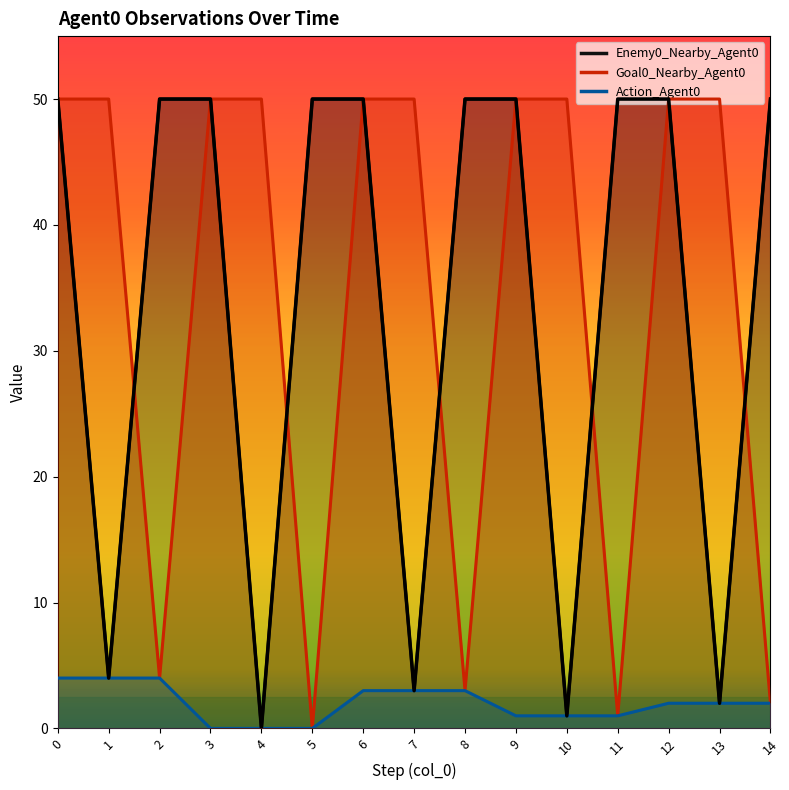

What is the greatest value displayed?

50